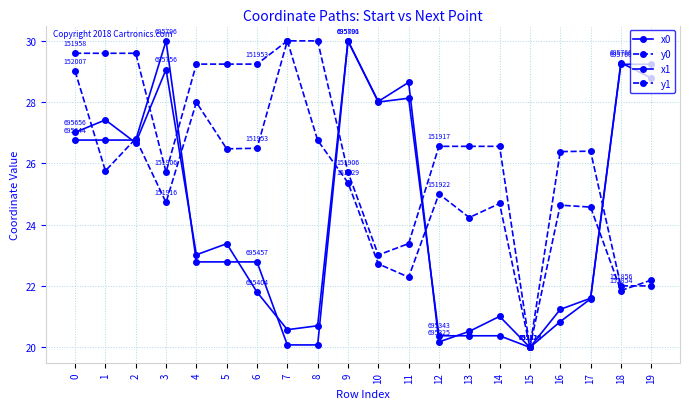

True or false: x1 and y0 cross at least once.

True